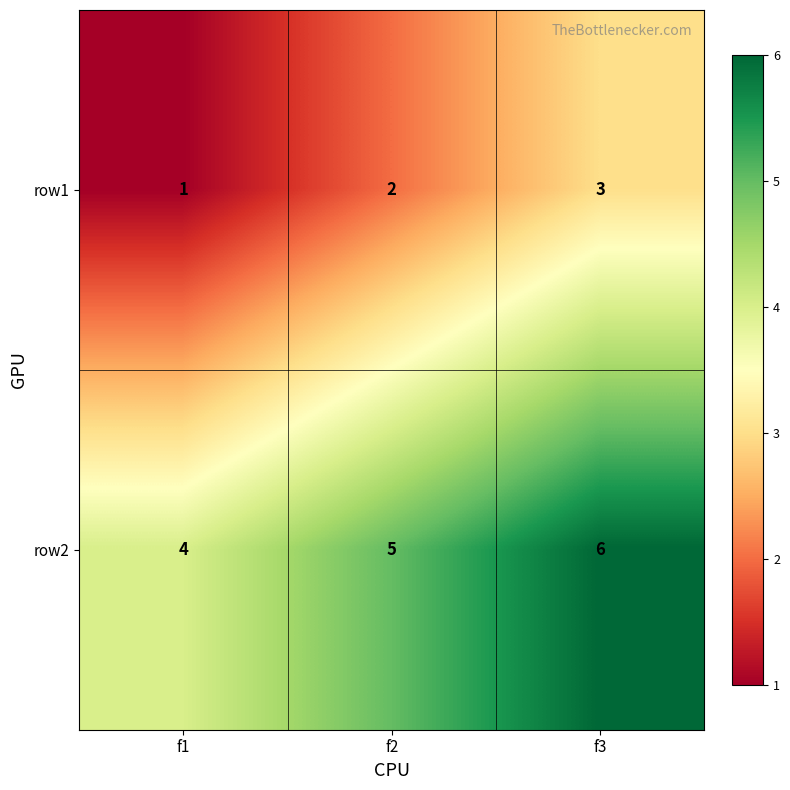

The row1 series shows 0 at f1. True or false?

False